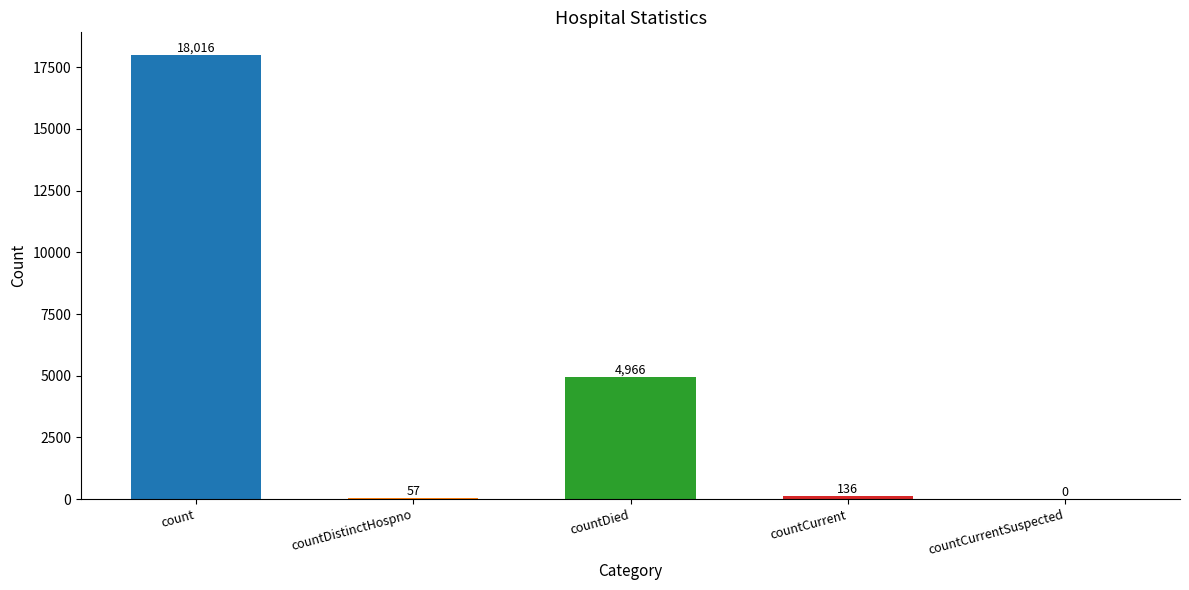

What is the sum of the values at countDistinctHospno and countCurrent?

193